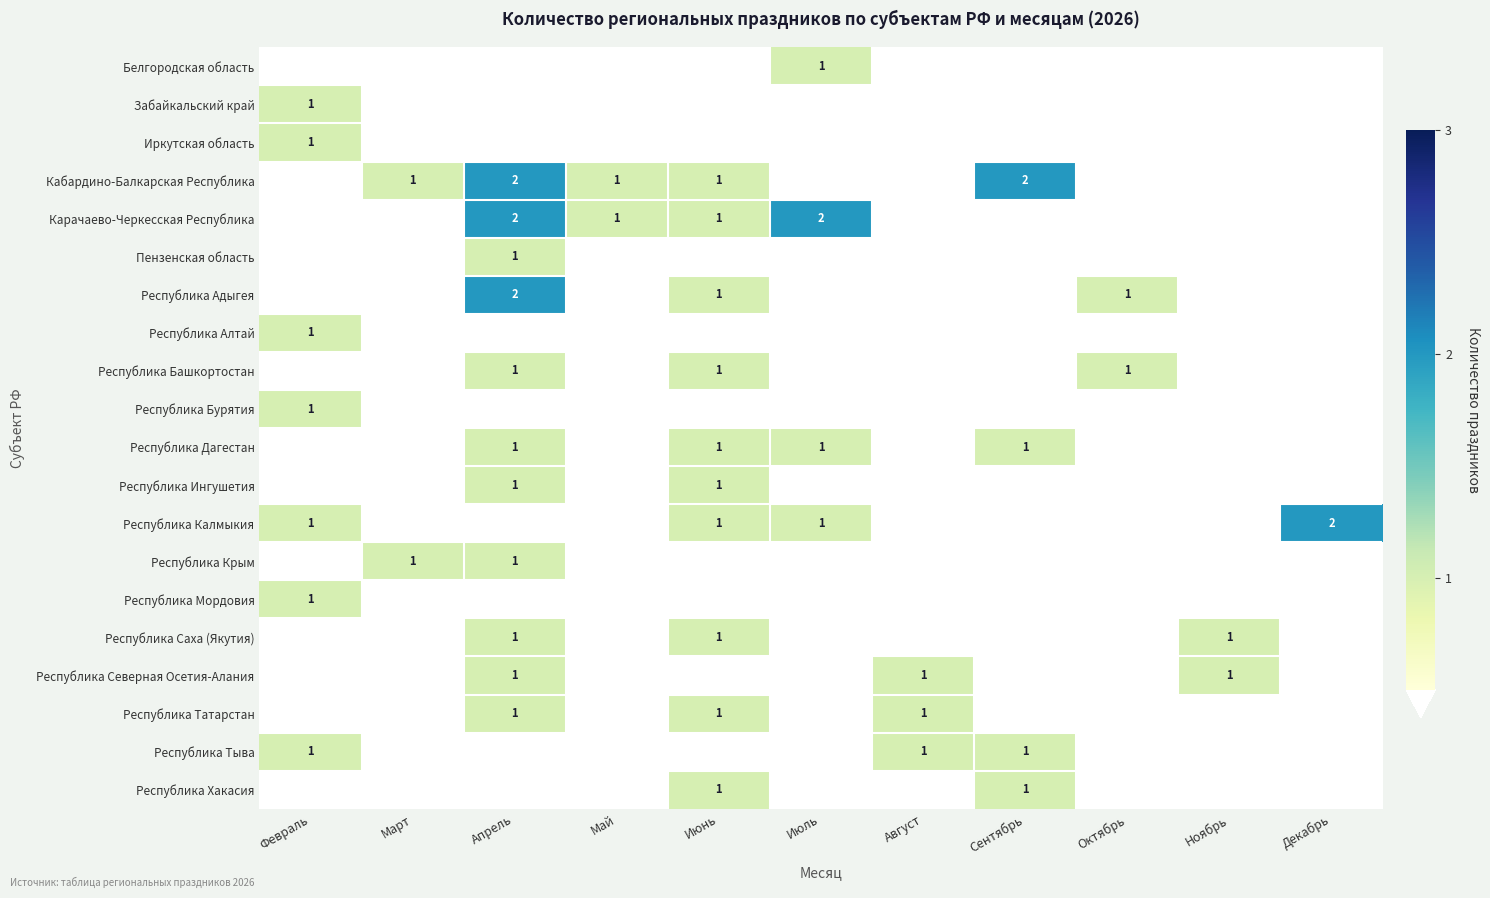

Is it true that Республика Алтай equals 1 at Февраль?

True